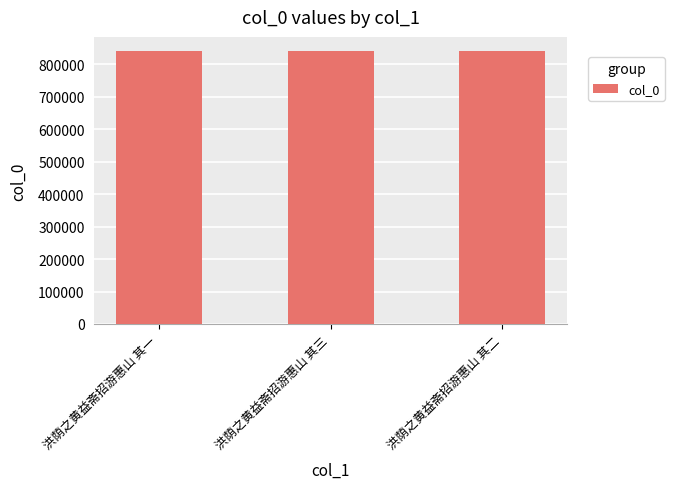

How many data points are less than 842707?

1